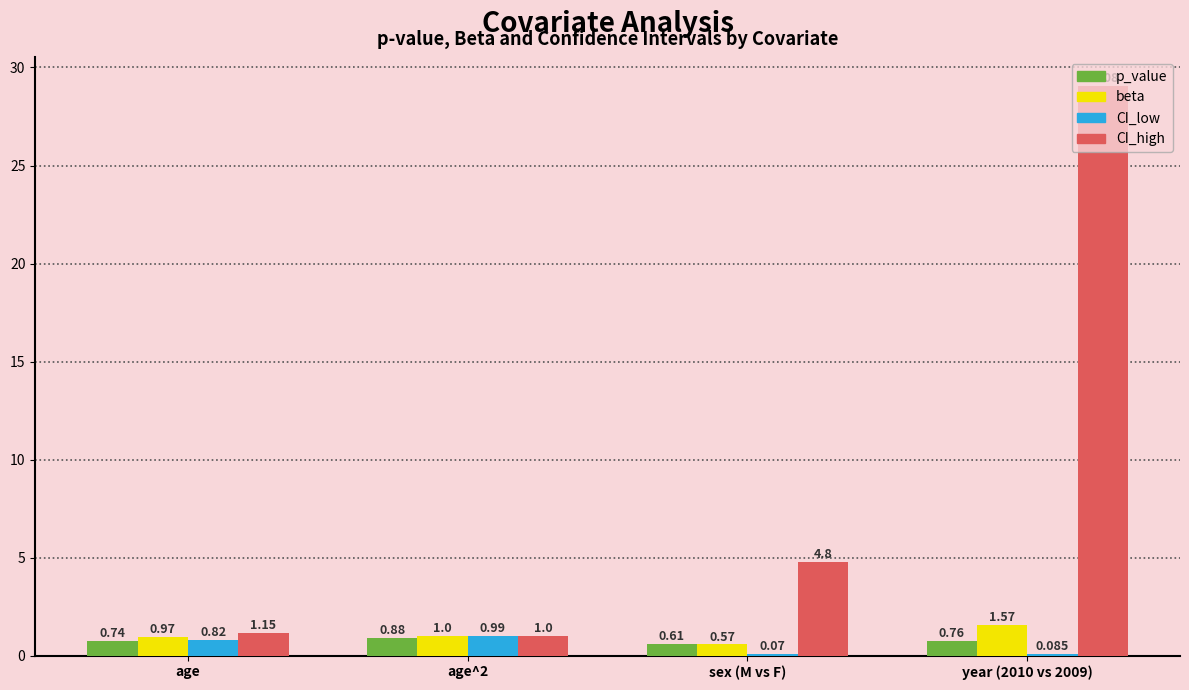

Which series has the largest total across all categories?

CI_high